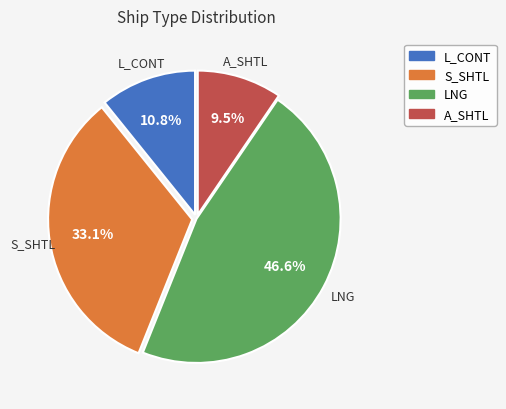

To the nearest percent, what is the difference between the largest and smallest slice percentages?

37%